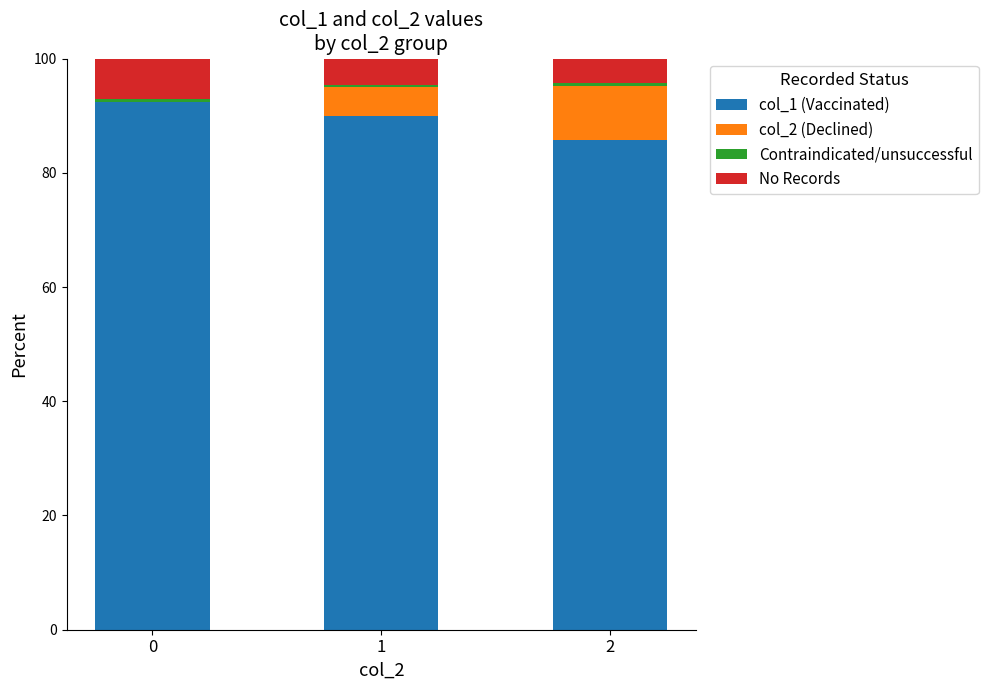

What is the total value across all series at 0?

100.0